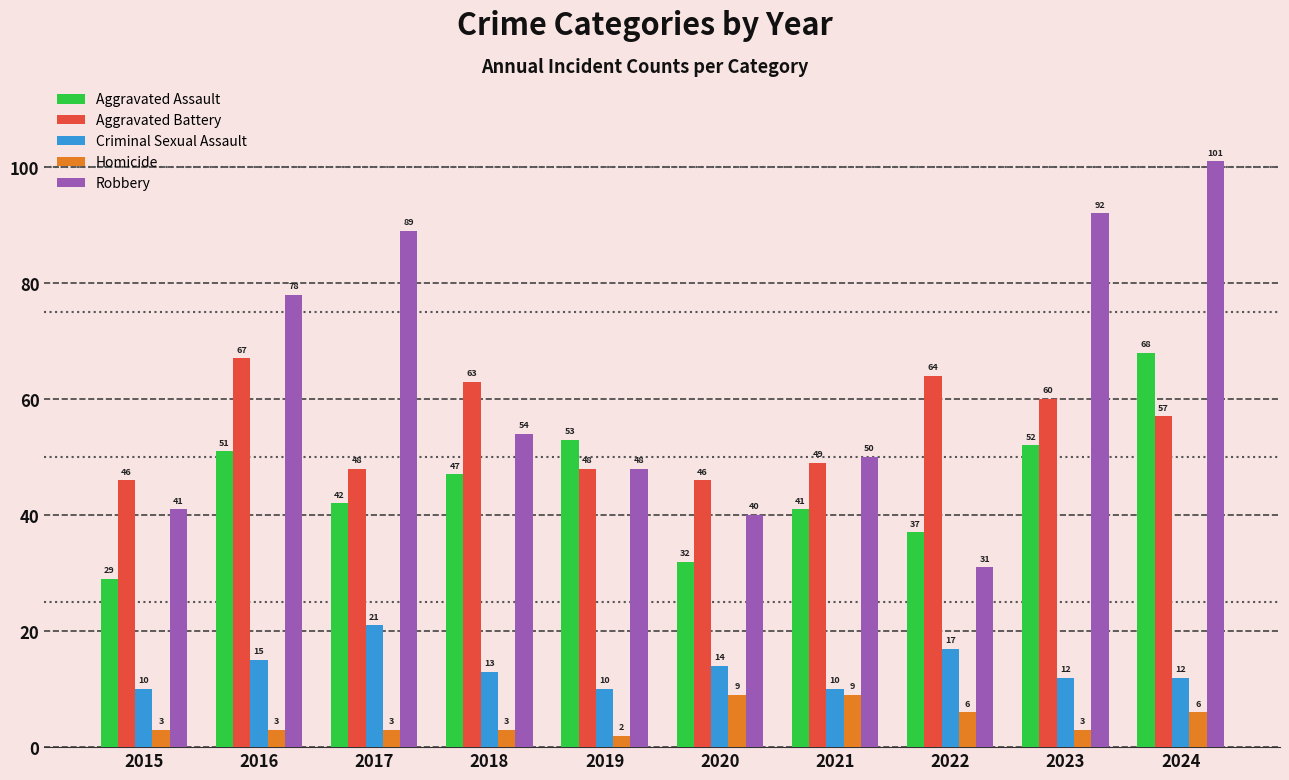

At 2020, list the series in order from largest to smallest.

Aggravated Battery, Robbery, Aggravated Assault, Criminal Sexual Assault, Homicide